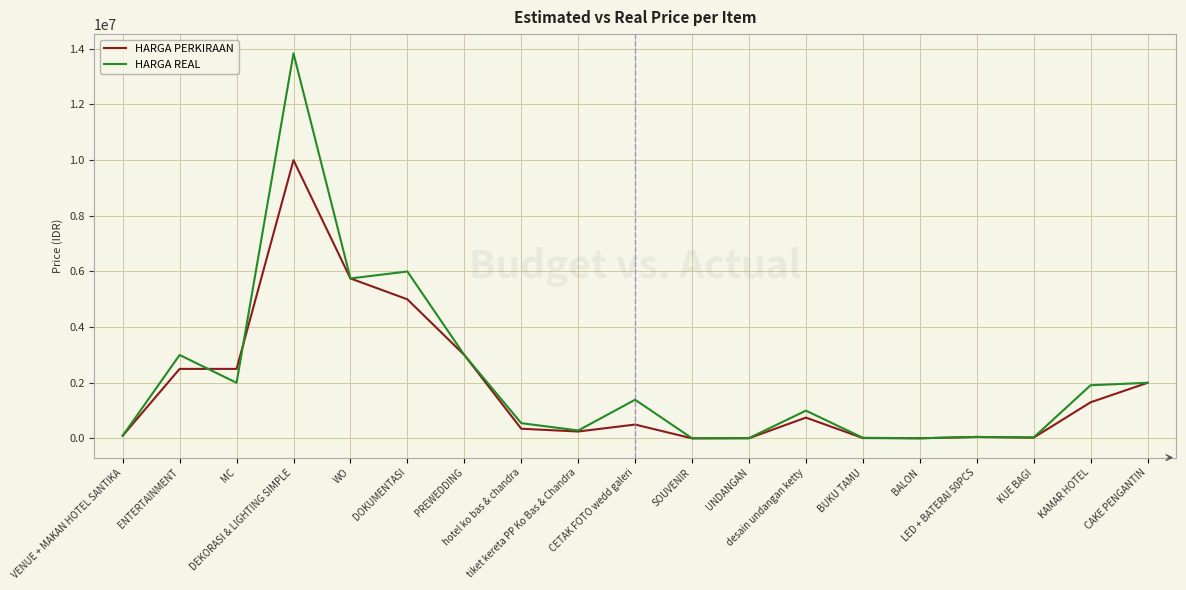

Which category has the highest value in the HARGA REAL series?

DEKORASI & LIGHTING SIMPLE